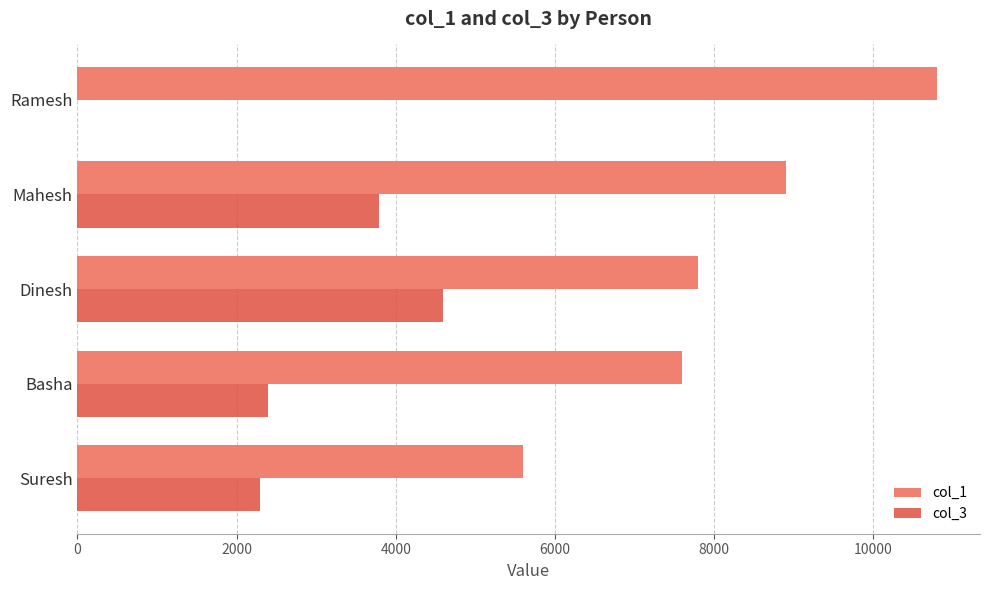

The col_1 series shows 7352 at Suresh. True or false?

False